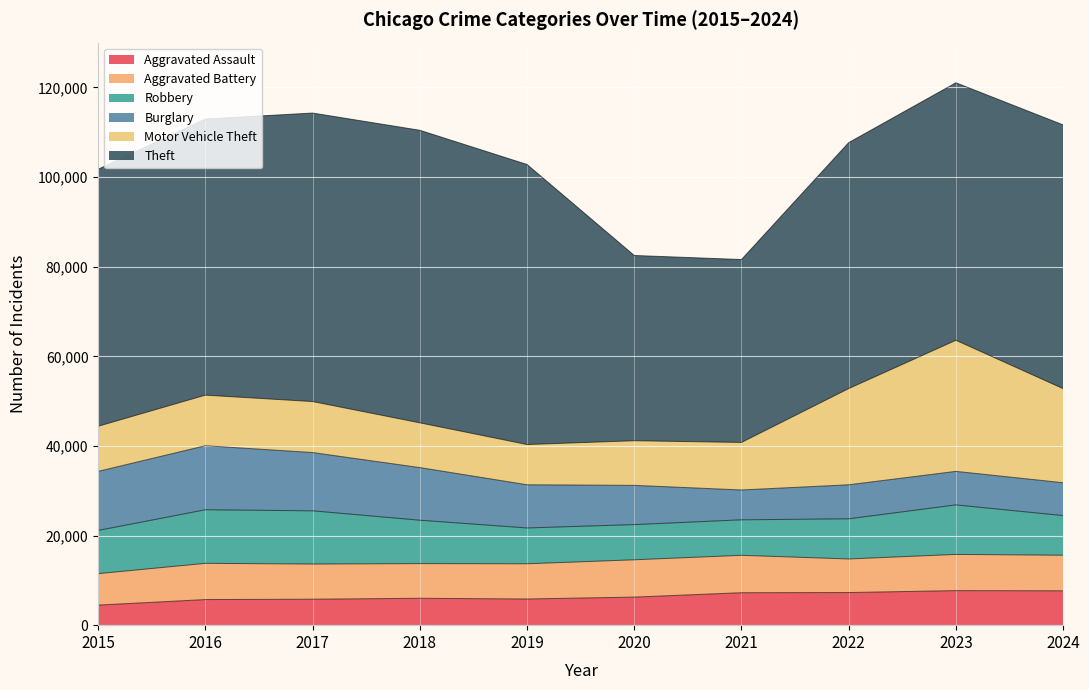

At how many categories does at least one series exceed 29788?

10